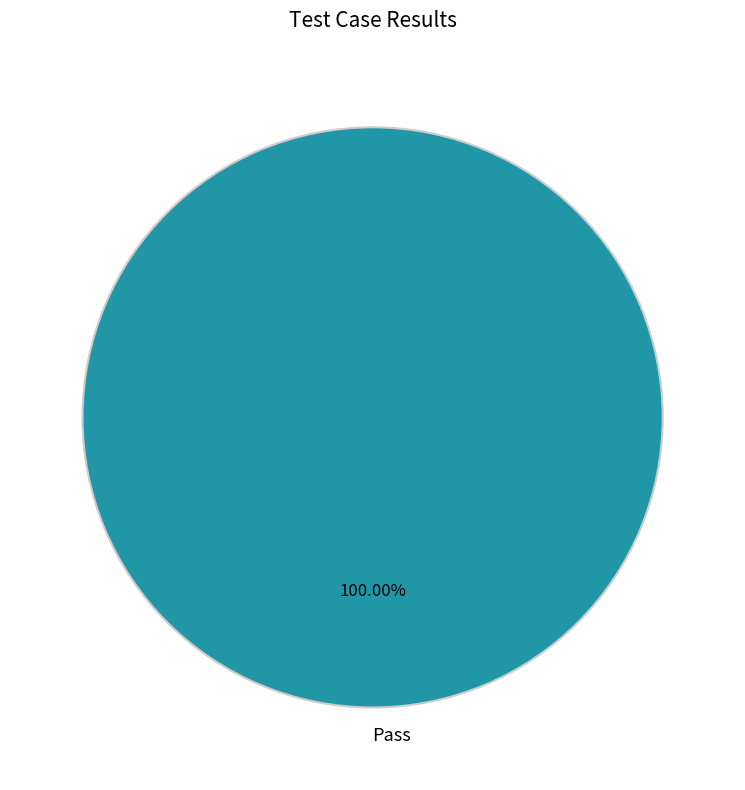

Which category accounts for the majority?

Pass